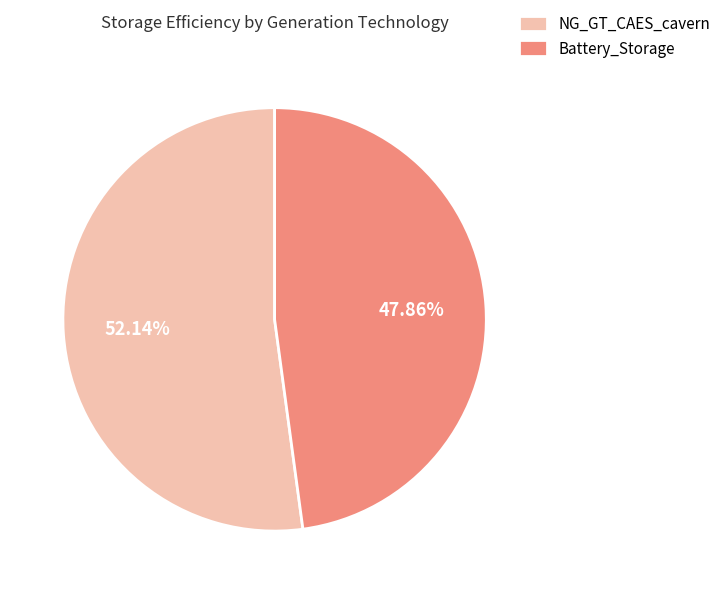

Is there a majority slice in this chart?

Yes